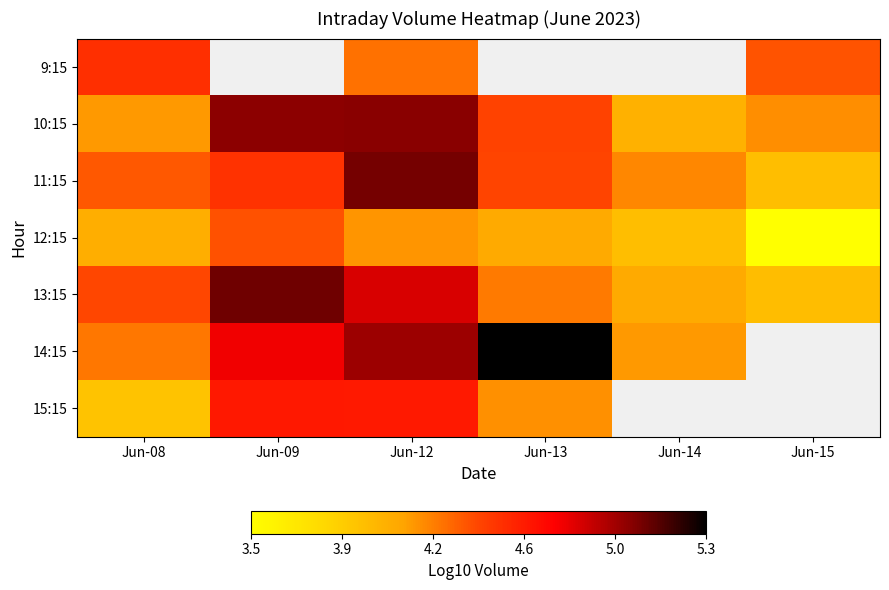

Rank the categories by 13:15 value from lowest to highest.

Jun-15, Jun-14, Jun-13, Jun-08, Jun-12, Jun-09